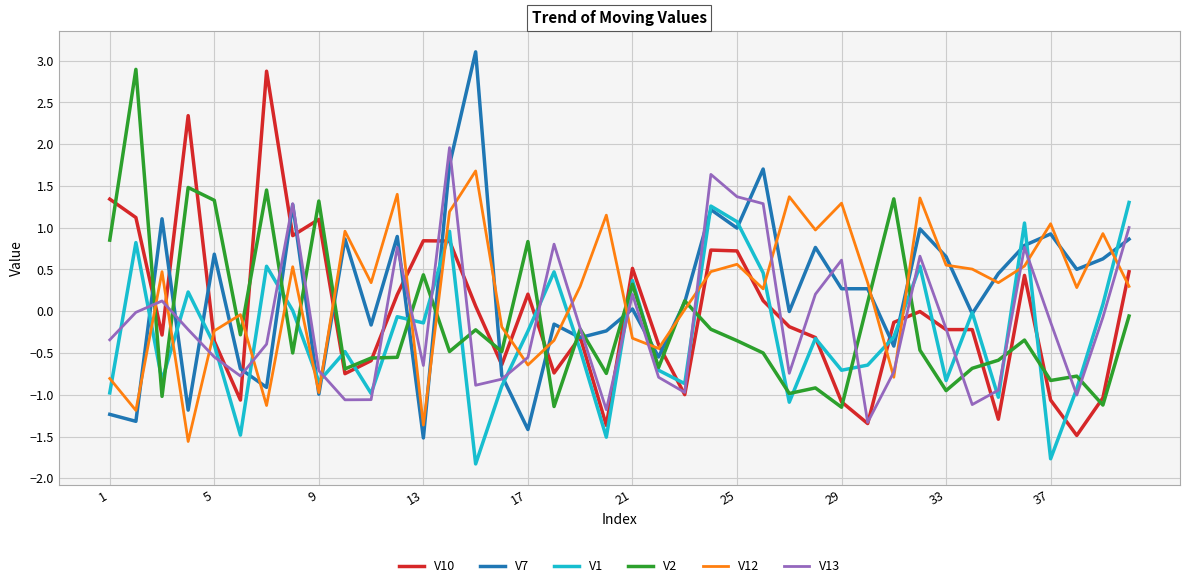

Which series has the largest range (max minus min)?

V7